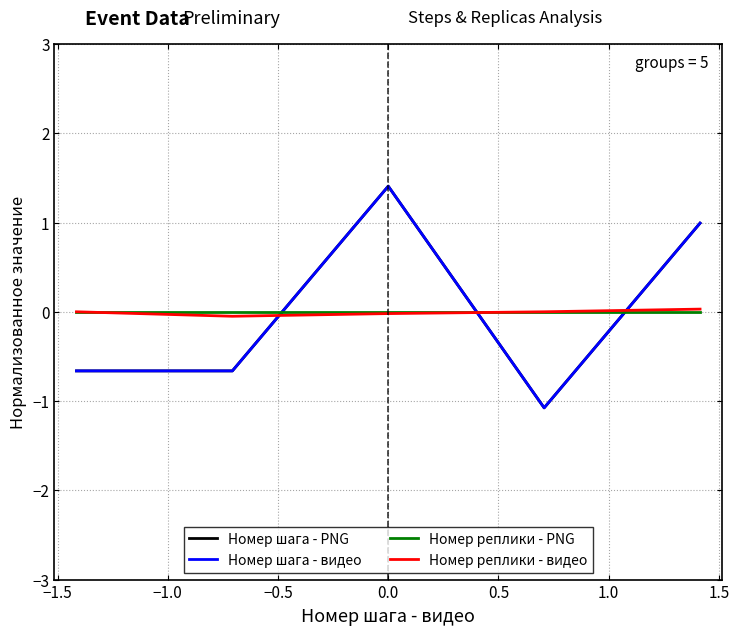

Does the chart display data point markers on the line(s)?

No